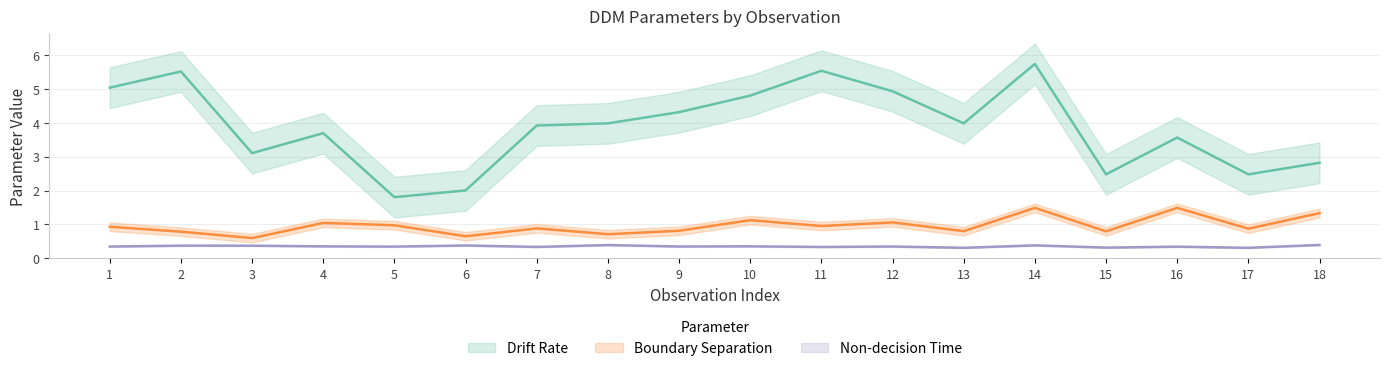

True or false: Drift Rate and Non-decision Time cross at least once.

False